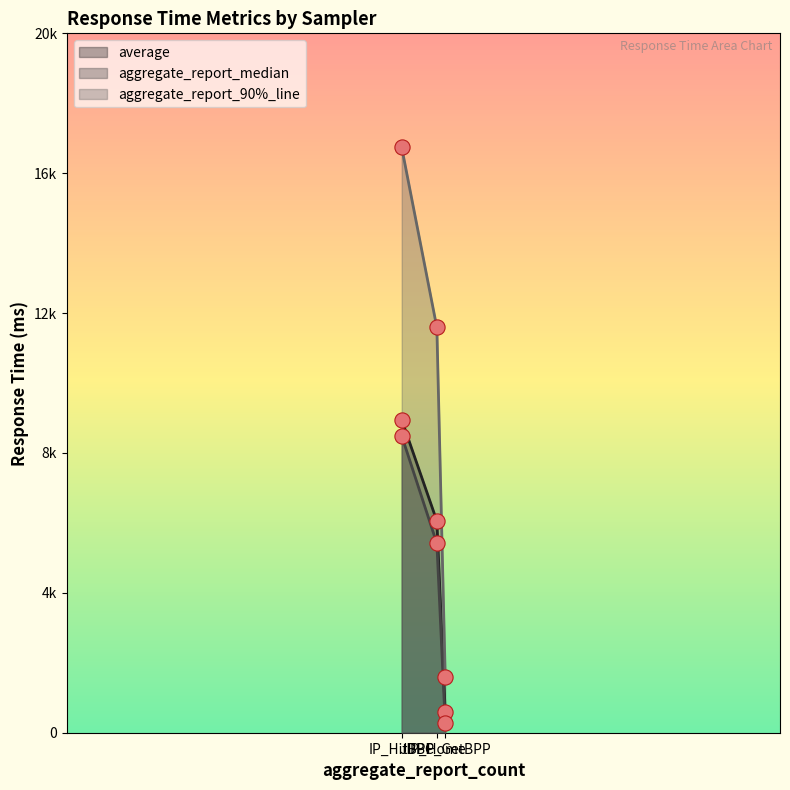

What are all the series names shown in the legend?

average, aggregate_report_median, aggregate_report_90%_line